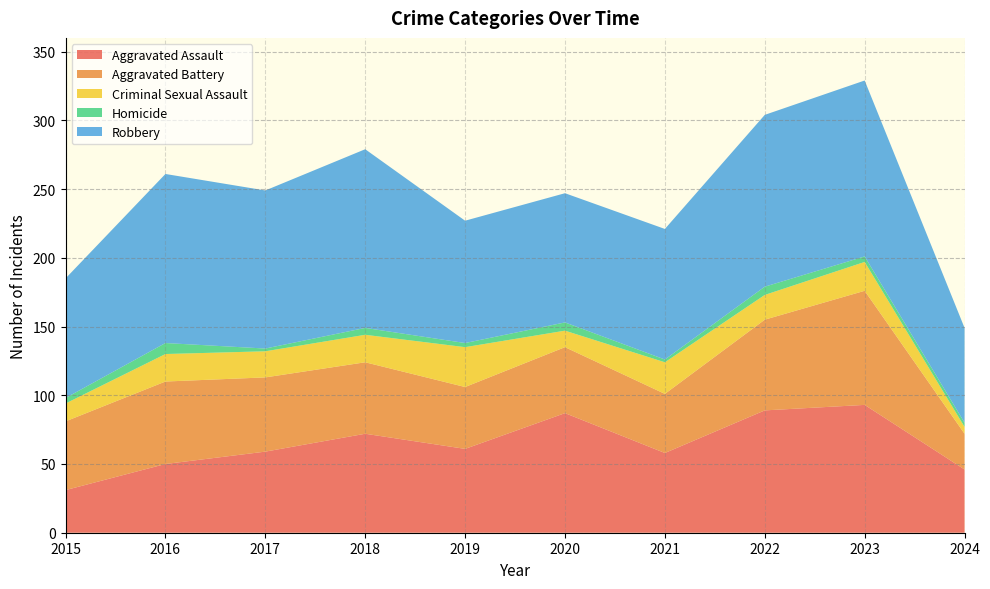

Reading right to left, list all the values displayed in this chart.

Aggravated Assault: 2024=46	2023=93	2022=89	2021=58	2020=87	2019=61	2018=72	2017=59	2016=50	2015=31
Aggravated Battery: 2024=26	2023=83	2022=66	2021=43	2020=48	2019=45	2018=52	2017=54	2016=60	2015=50
Criminal Sexual Assault: 2024=5	2023=21	2022=18	2021=23	2020=12	2019=29	2018=20	2017=19	2016=20	2015=13
Homicide: 2024=3	2023=4	2022=6	2021=2	2020=6	2019=3	2018=5	2017=2	2016=8	2015=4
Robbery: 2024=69	2023=128	2022=125	2021=95	2020=94	2019=89	2018=130	2017=115	2016=123	2015=87